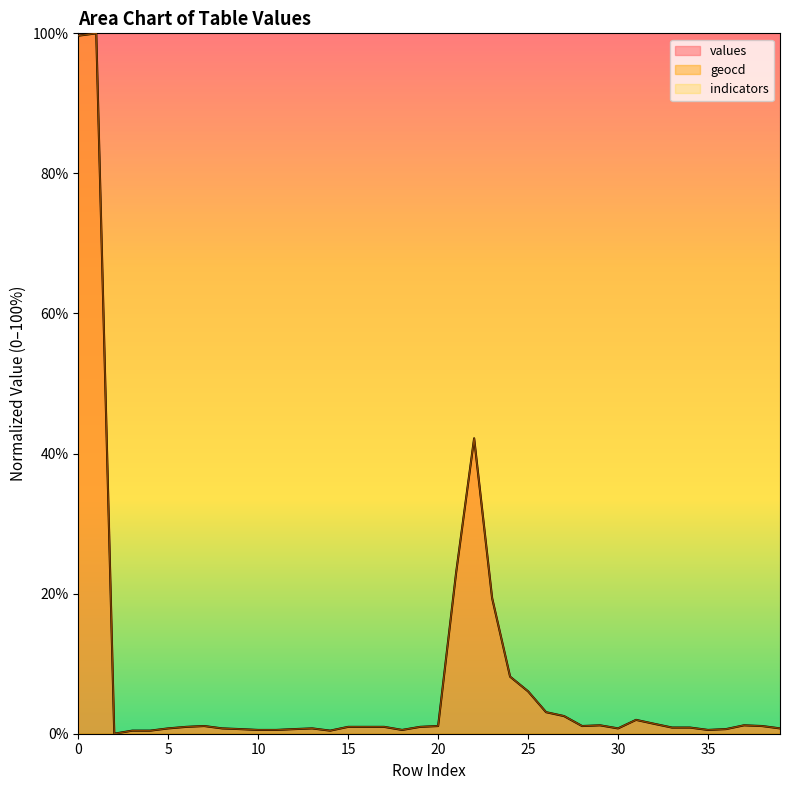

What is the highest value of the values series?

100.0